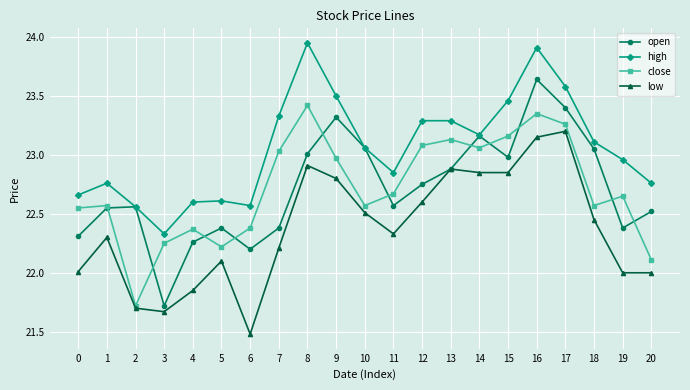

Between 5 and 11, which series saw the biggest shift?

close